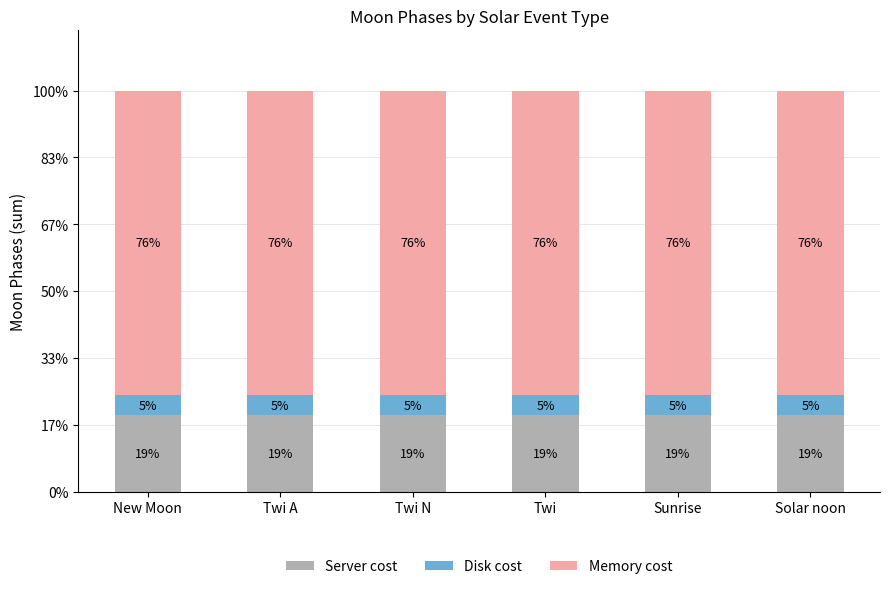

What are all the series names shown in the legend?

Server cost, Disk cost, Memory cost